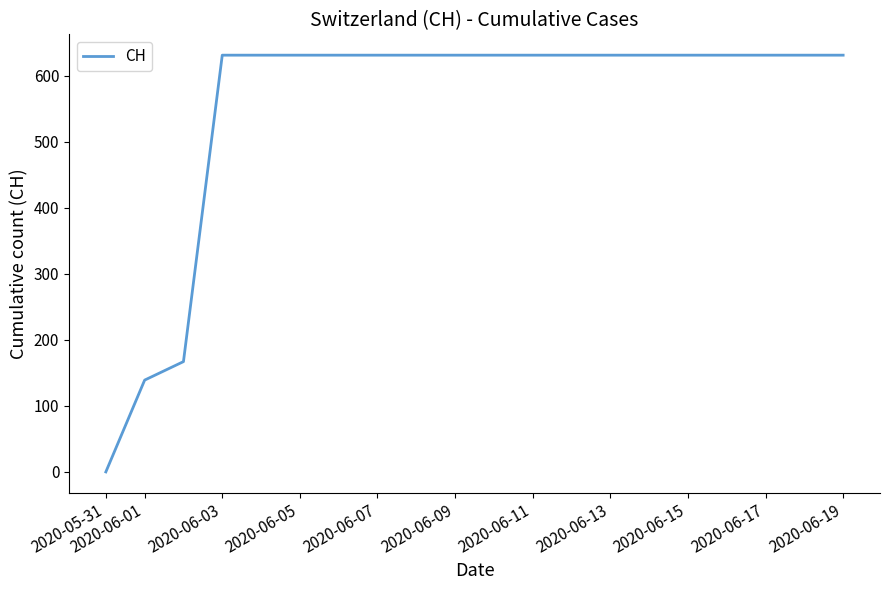

What is the difference between the maximum and minimum values?

631